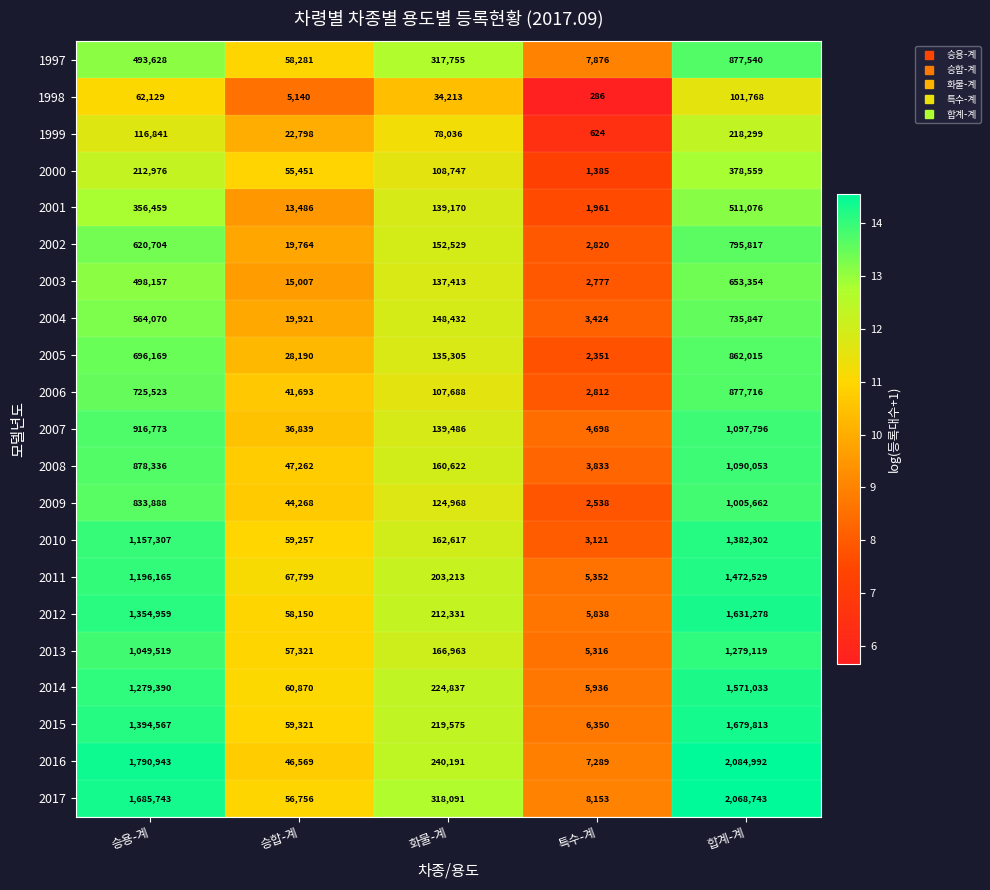

How many distinct data groups are displayed?

21